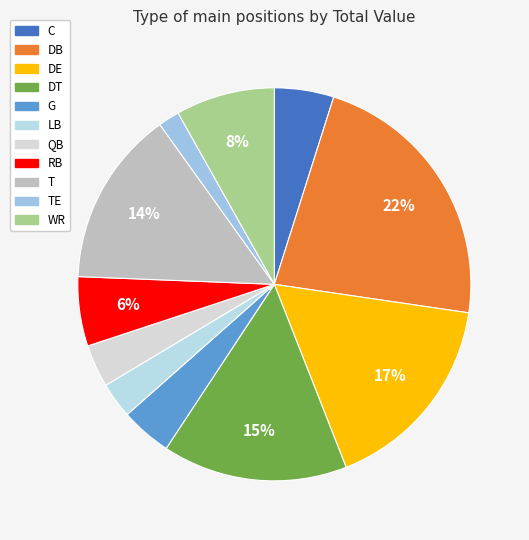

Does C account for over 50% of the chart?

No